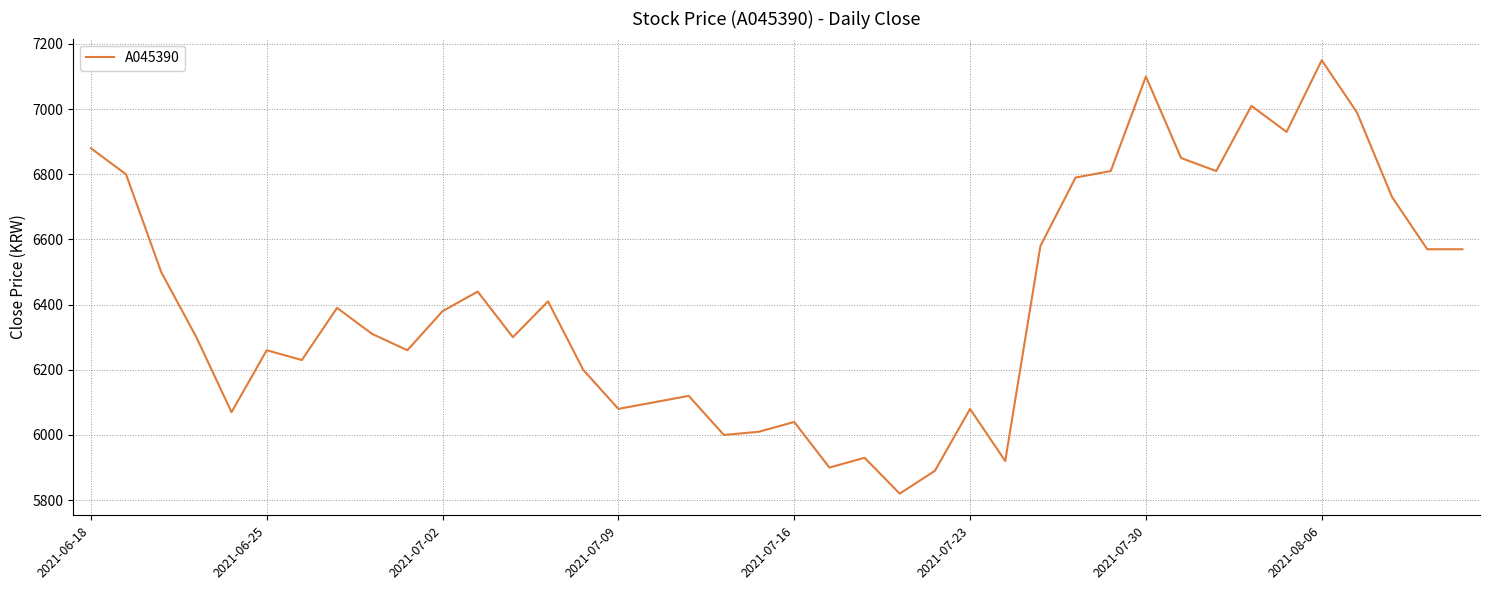

What is the minimum value shown in the chart?

5820